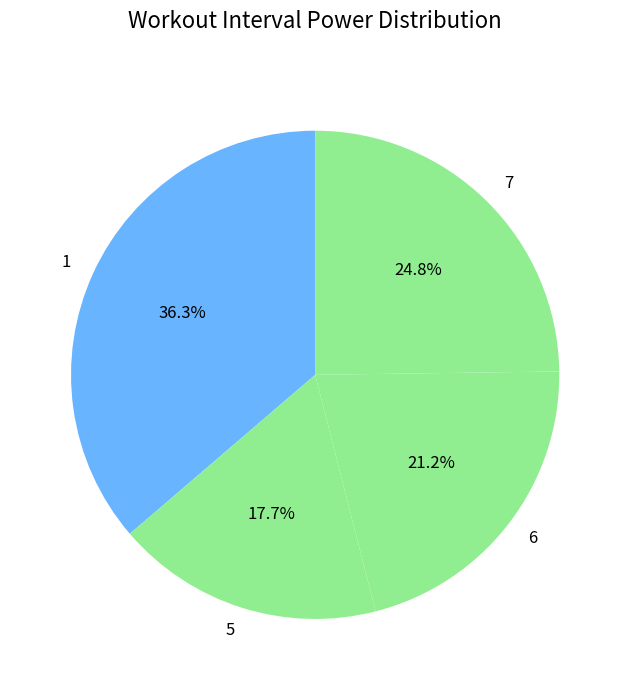

Which slice is the largest?

1